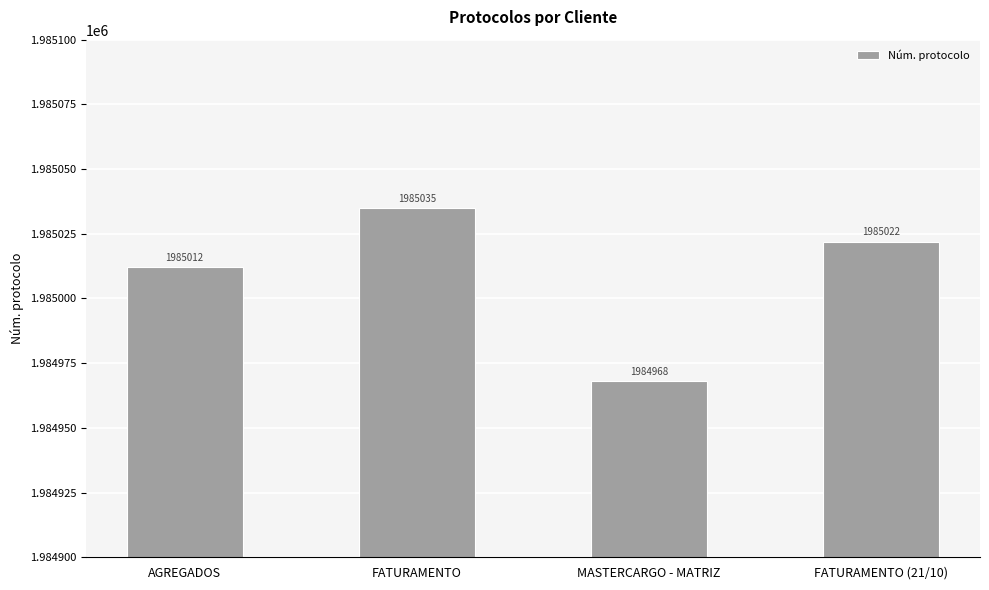

What is the label of the 1st bar from the right?

FATURAMENTO (21/10)